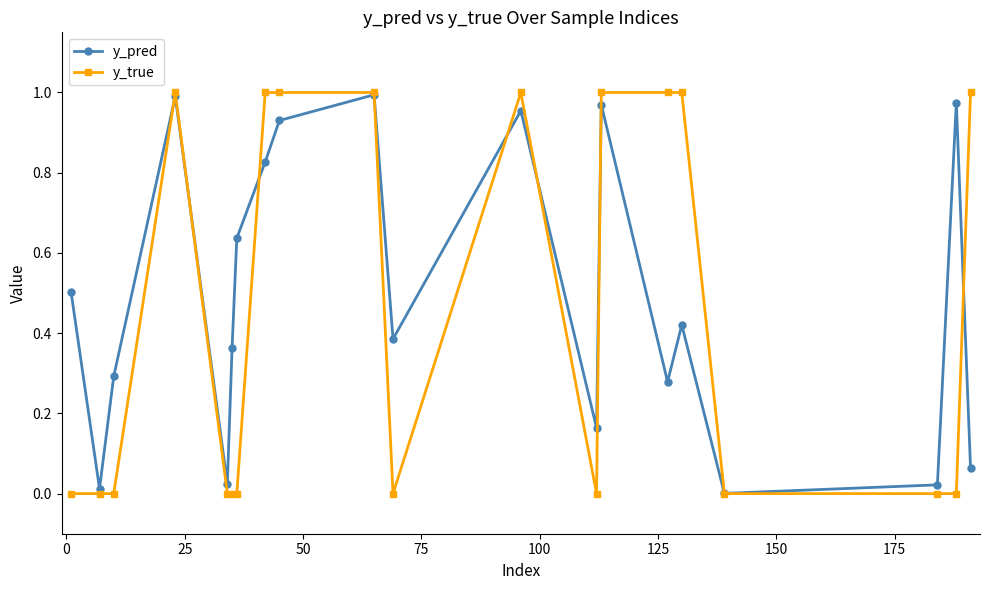

Which series has the widest spread of values?

y_true